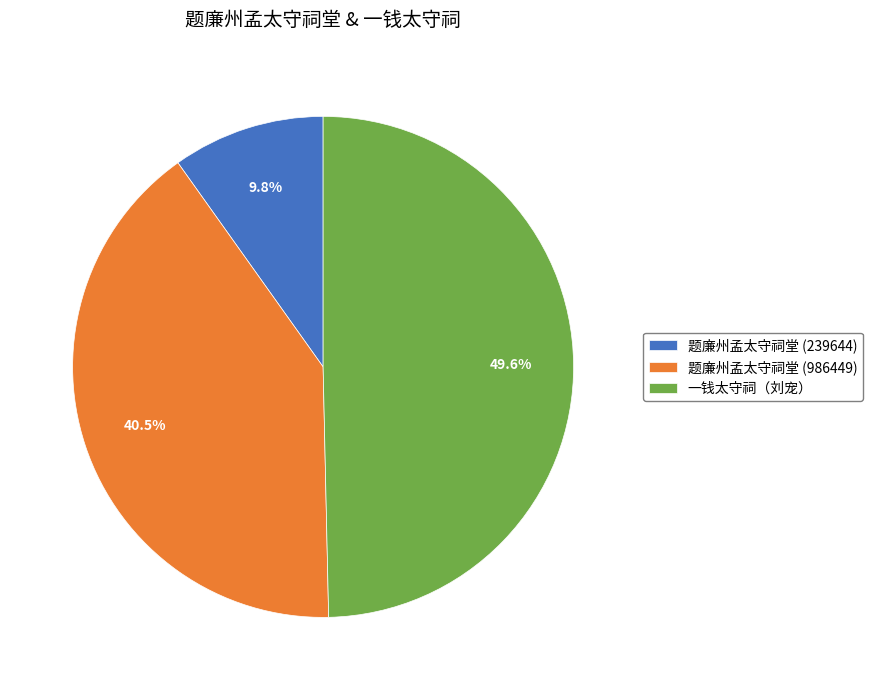

How many slices are in this pie chart?

3